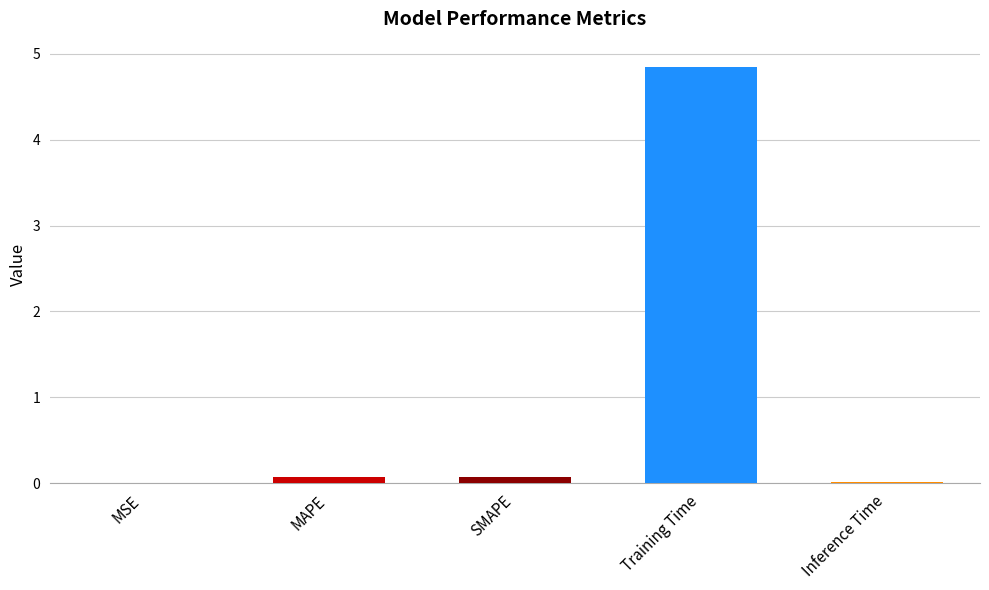

What is the greatest value displayed?

4.8